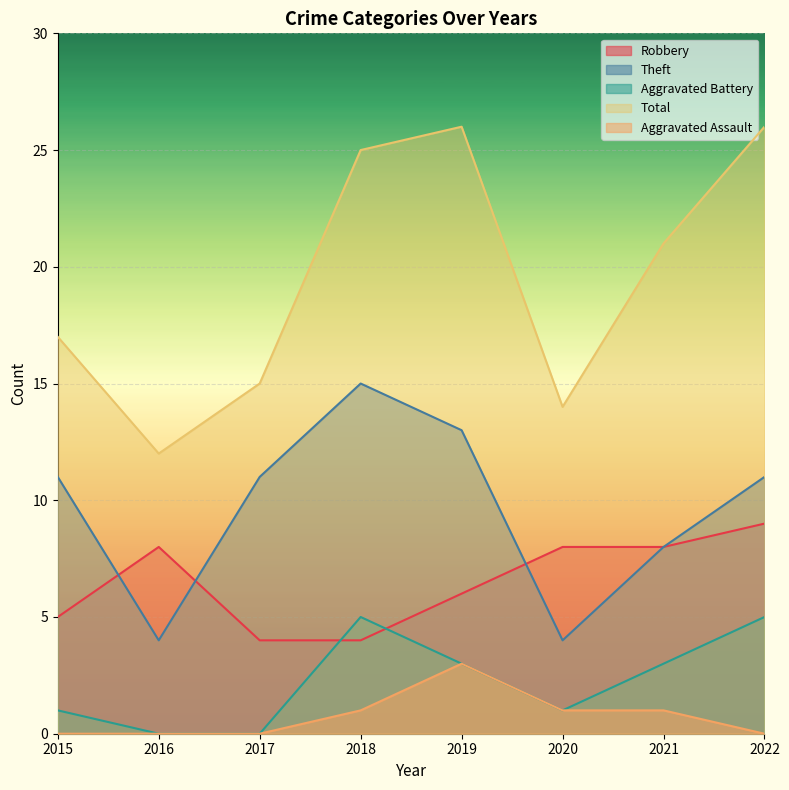

What is the total value across all series at 2020?

28